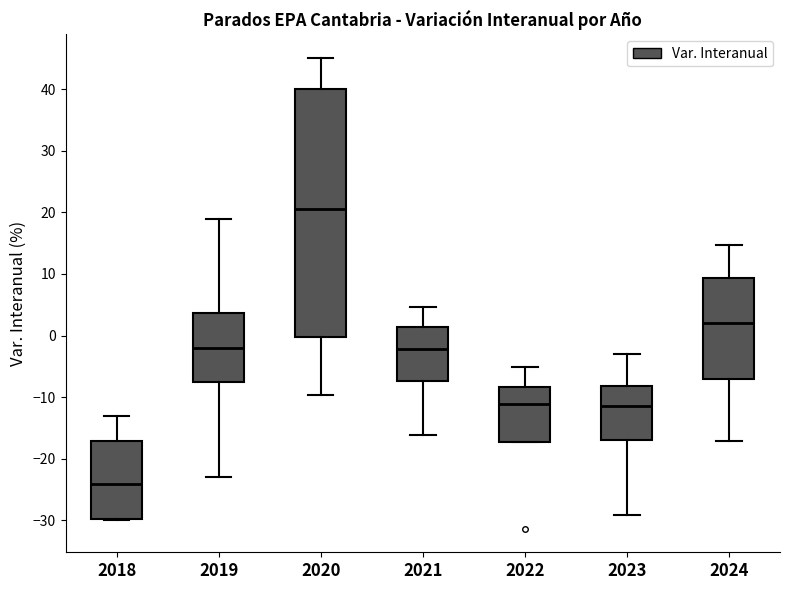

Reading left to right, transcribe this box plot: for each box, give where its median line is, the range the box spans, and where its two whiskers end, as read against the y-axis. The values are not printed on the chart, so give them approximately, as read against the axis.

2018: median -24, box -30 to -17, whiskers -30 to -13
2019: median -2, box -8 to 4, whiskers -23 to 19
2020: median 21, box 0 to 40, whiskers -10 to 45
2021: median -2, box -7 to 1, whiskers -16 to 5
2022: median -11, box -17 to -8, whiskers -17 to -5
2023: median -11, box -17 to -8, whiskers -29 to -3
2024: median 2, box -7 to 9, whiskers -17 to 15